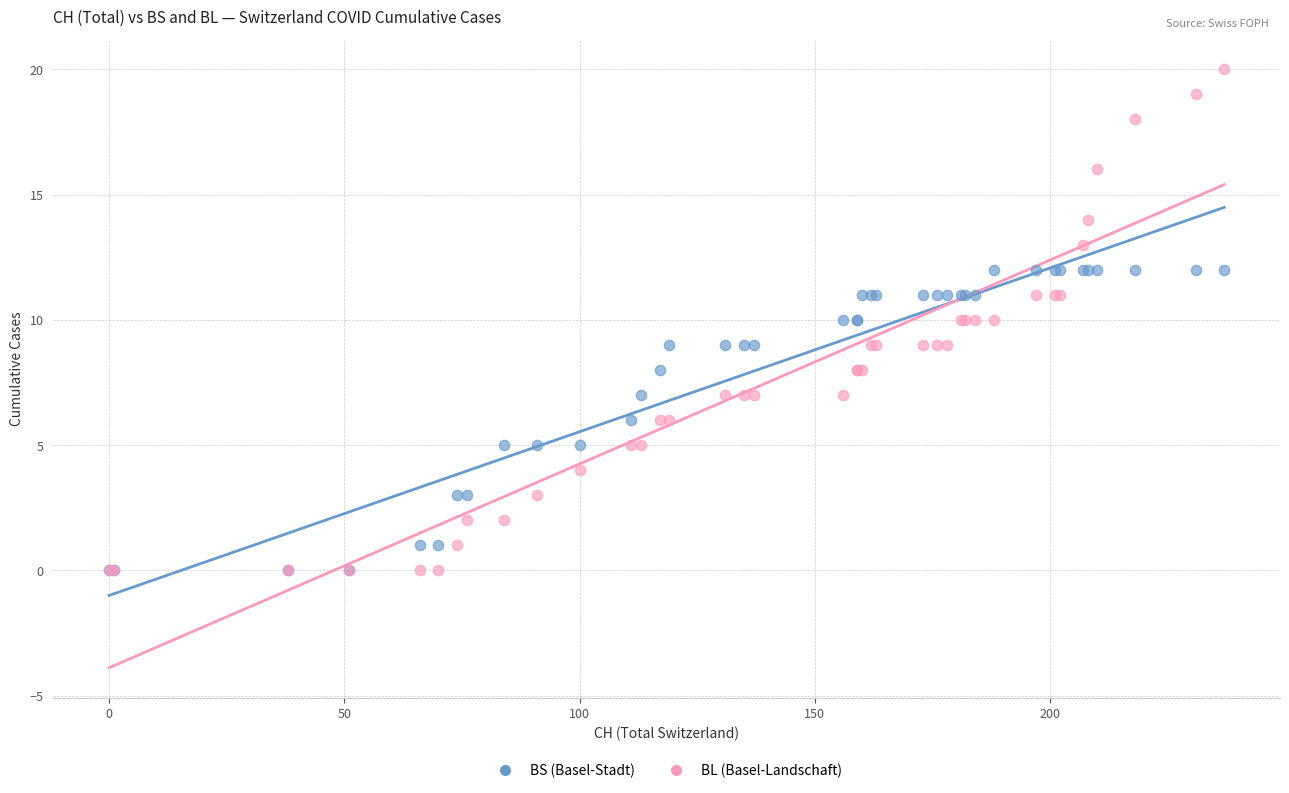

What are all the series names shown in the legend?

BS (Basel-Stadt), BL (Basel-Landschaft)